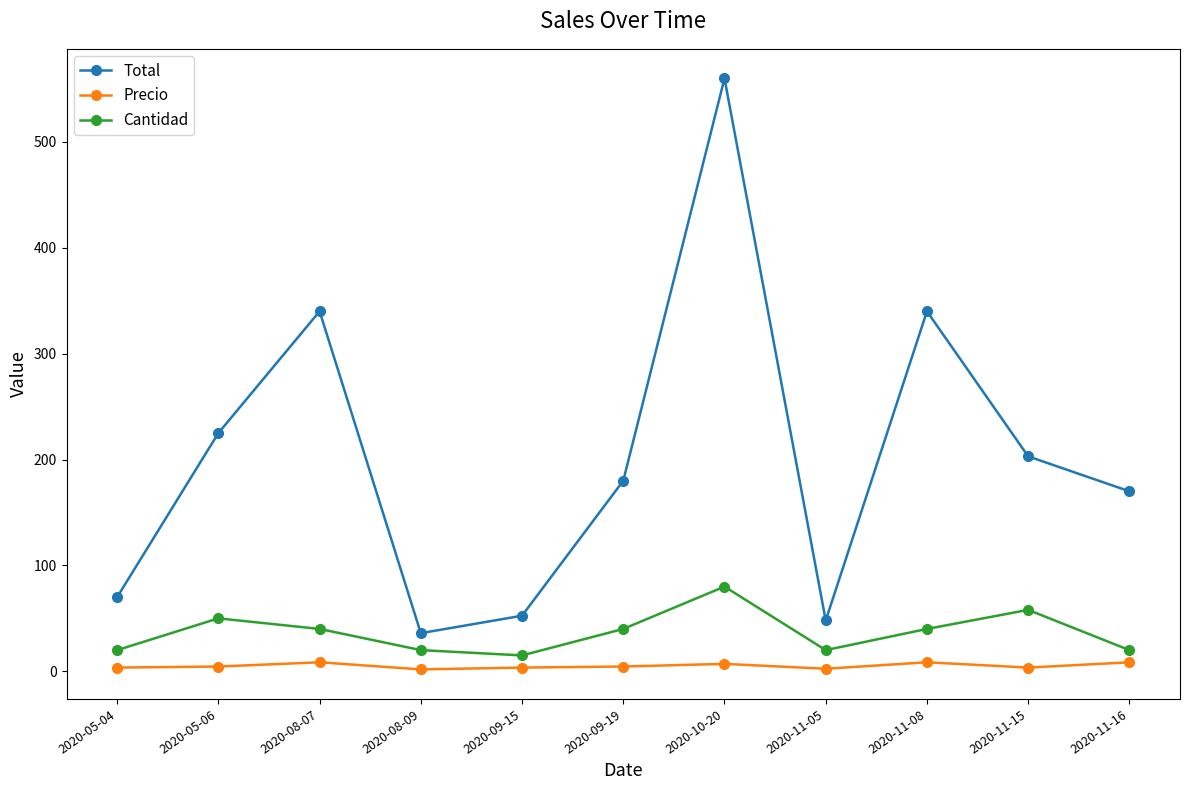

Is the value of Precio at 2020-11-05 greater than the value of Cantidad at 2020-11-05?

No